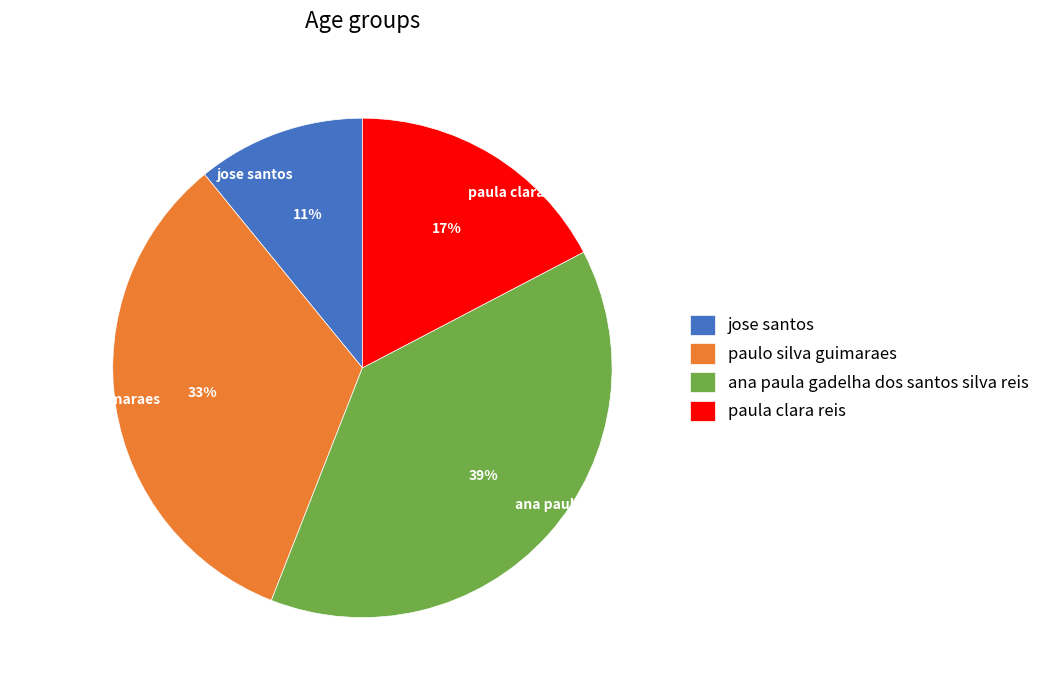

What percentage is the paula clara reis slice, to the nearest percent?

17%